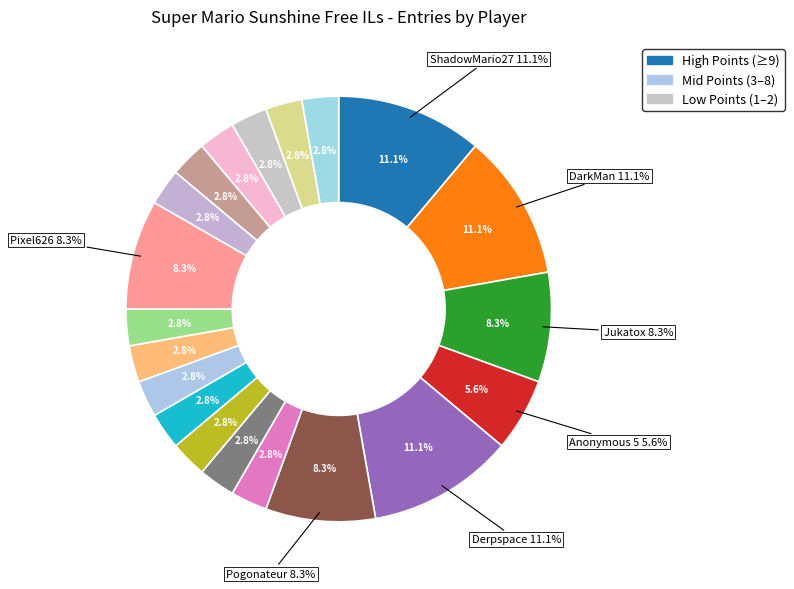

To the nearest percent, what portion does lumardy represent?

3%